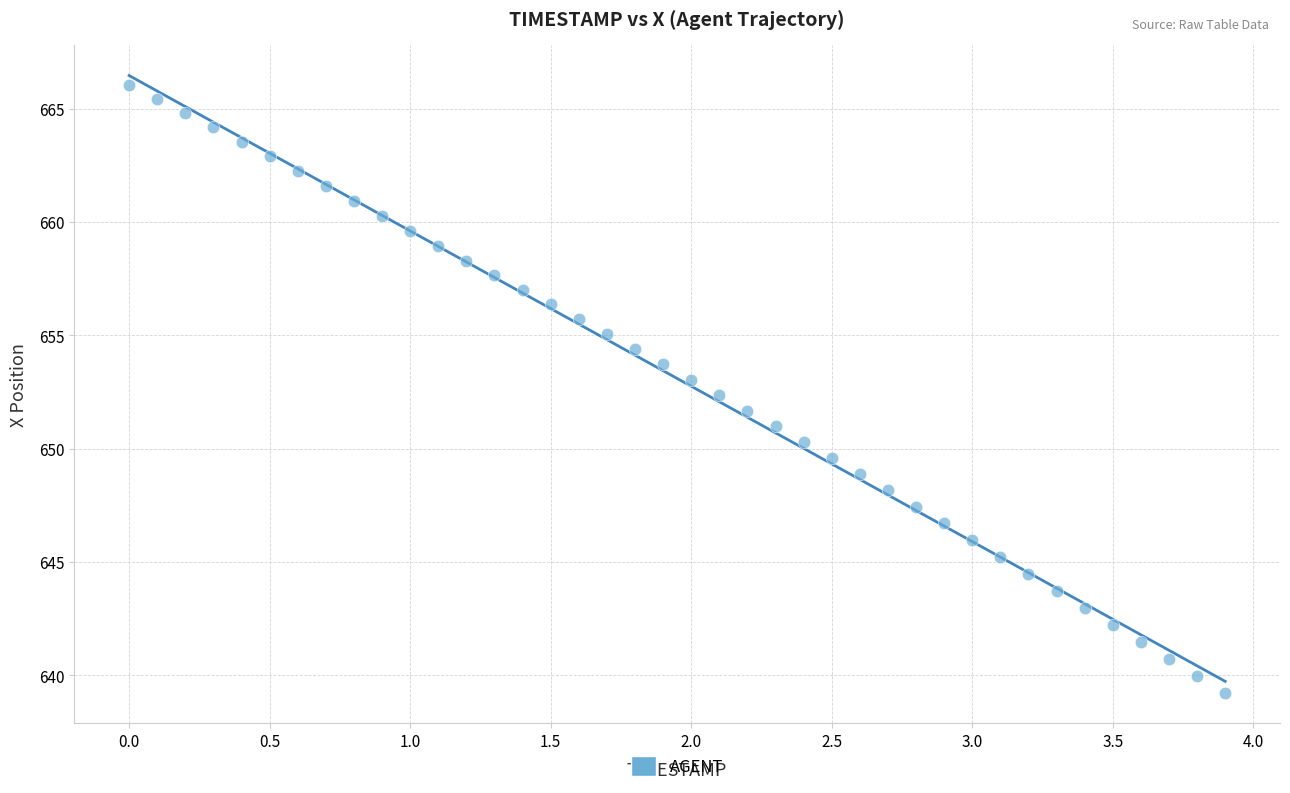

What is the range of X values (max minus min)?

3.9